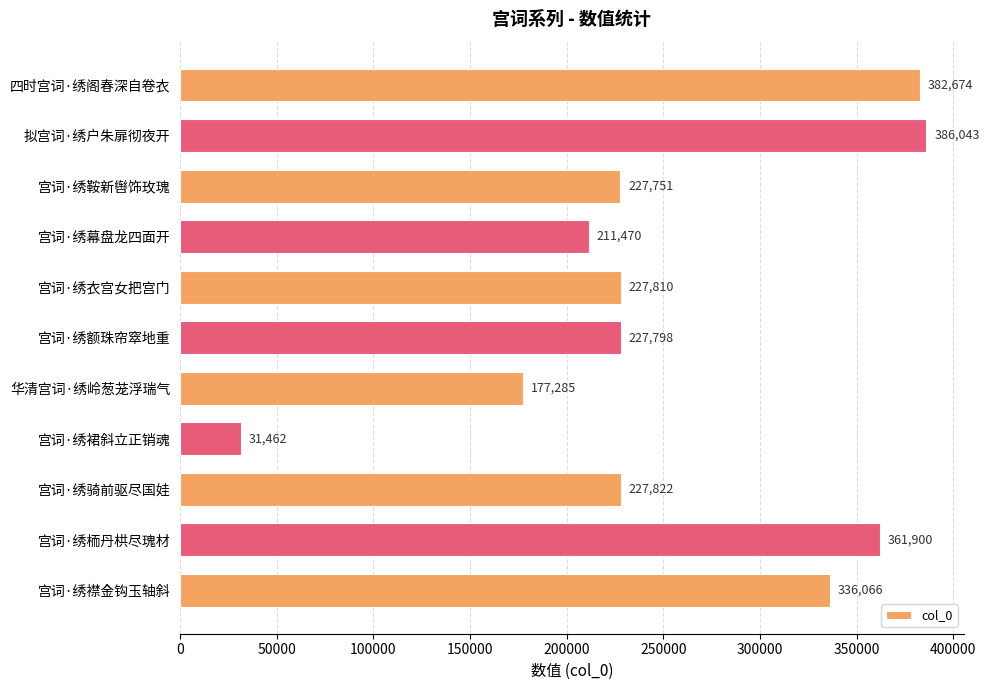

What is the difference between the second highest and minimum values?

351212